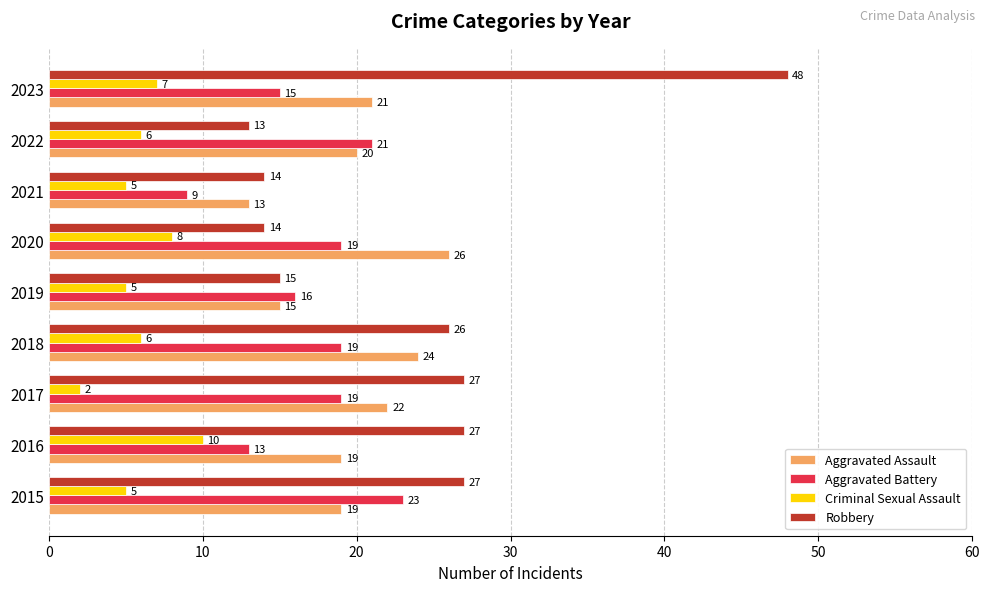

Rank the series at 2017 from highest to lowest value.

Robbery, Aggravated Assault, Aggravated Battery, Criminal Sexual Assault